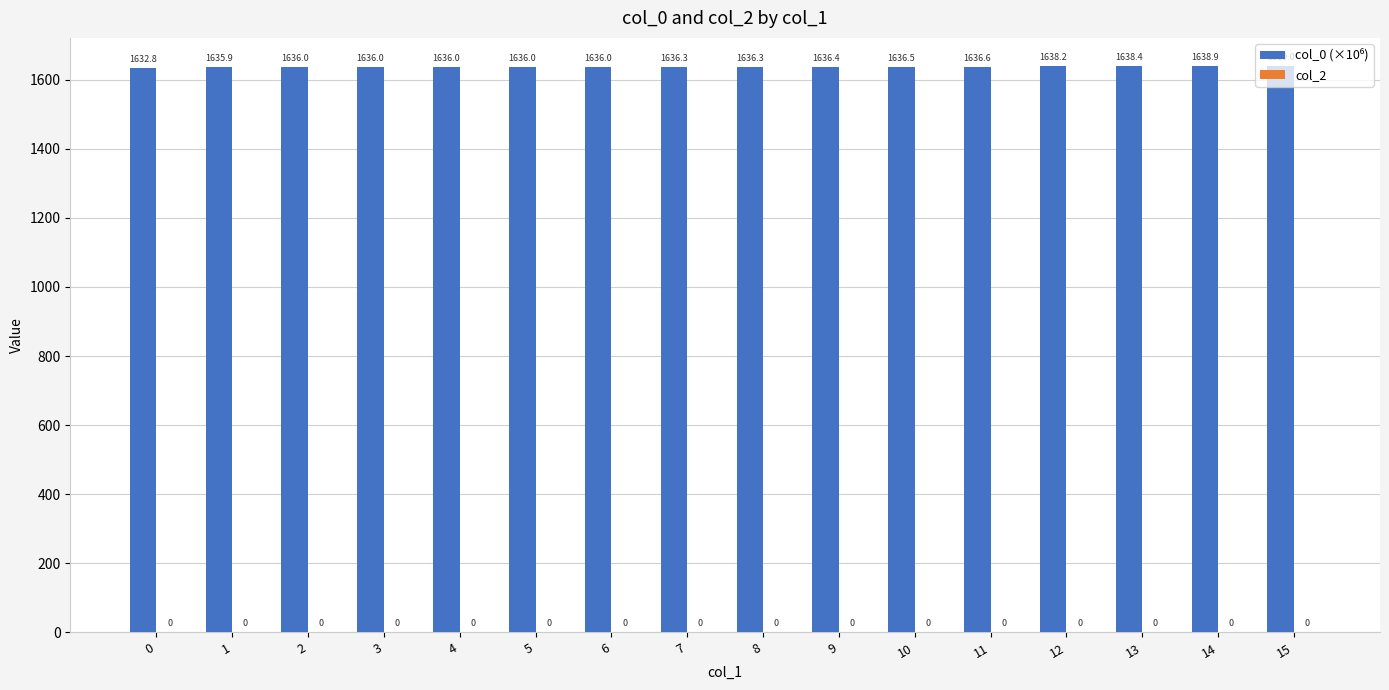

What is the value of the 5th bar from the left?

1636.0